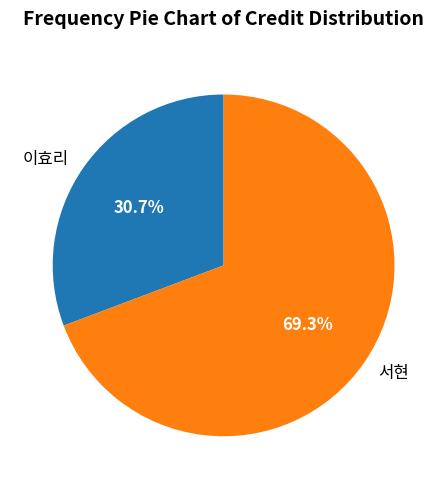

Is it true that 이효리 is 31% of the pie?

True